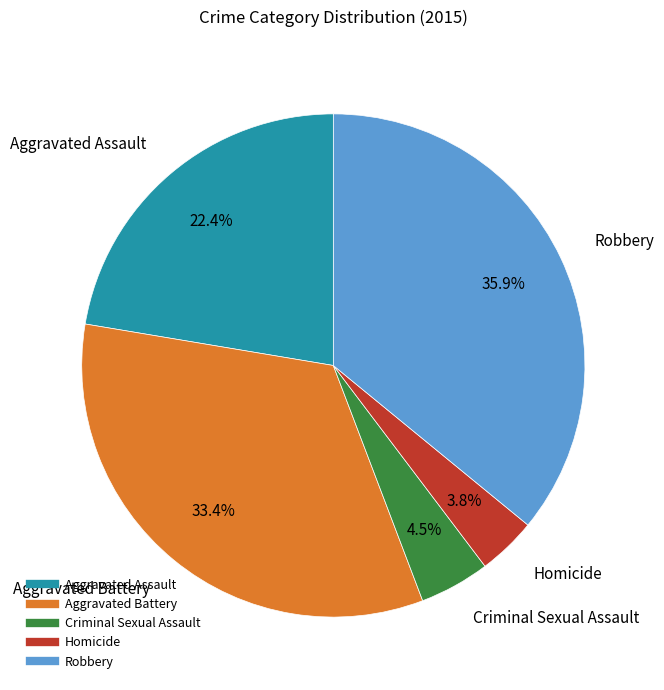

Which slice is the largest?

Robbery